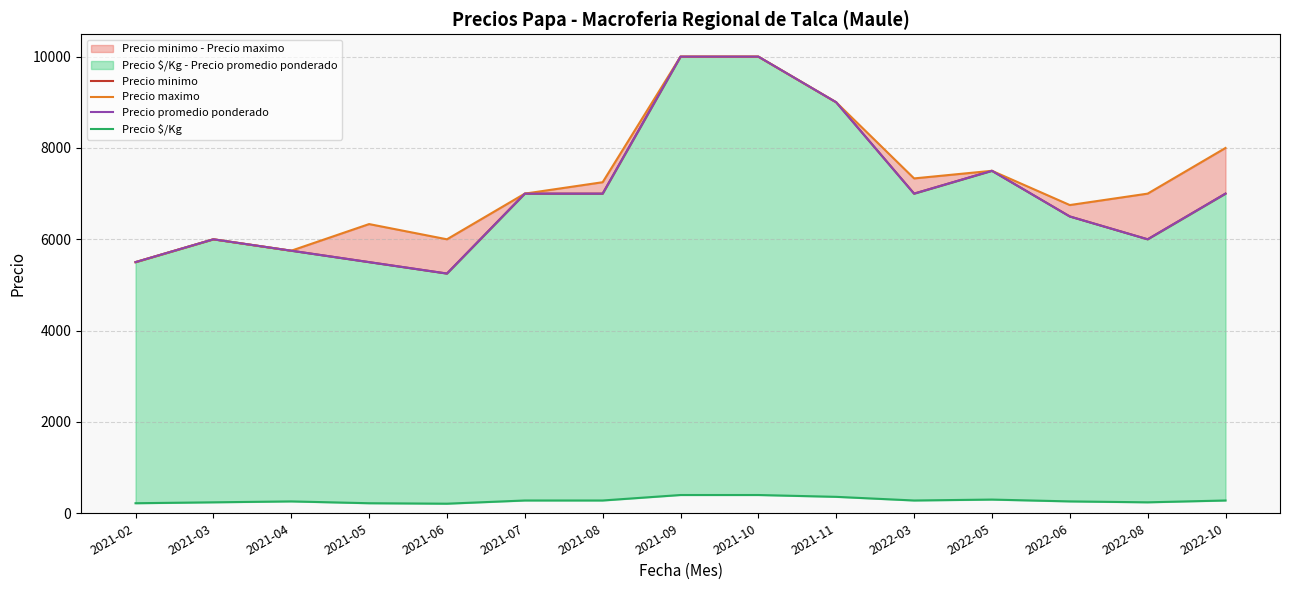

True or false: Precio $/Kg and Precio maximo intersect in this chart.

False